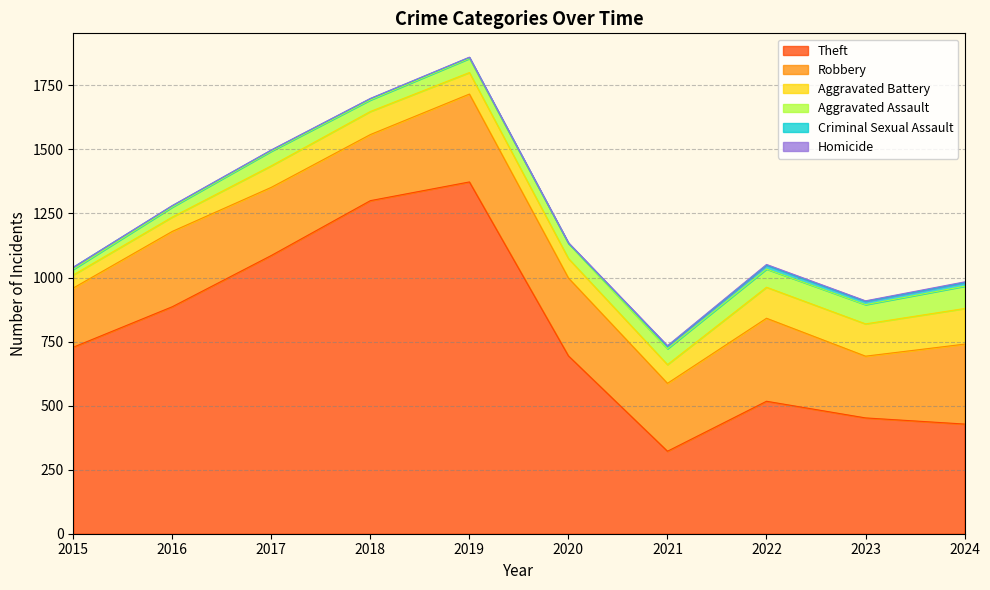

Where is the first local minimum for Robbery?

2018